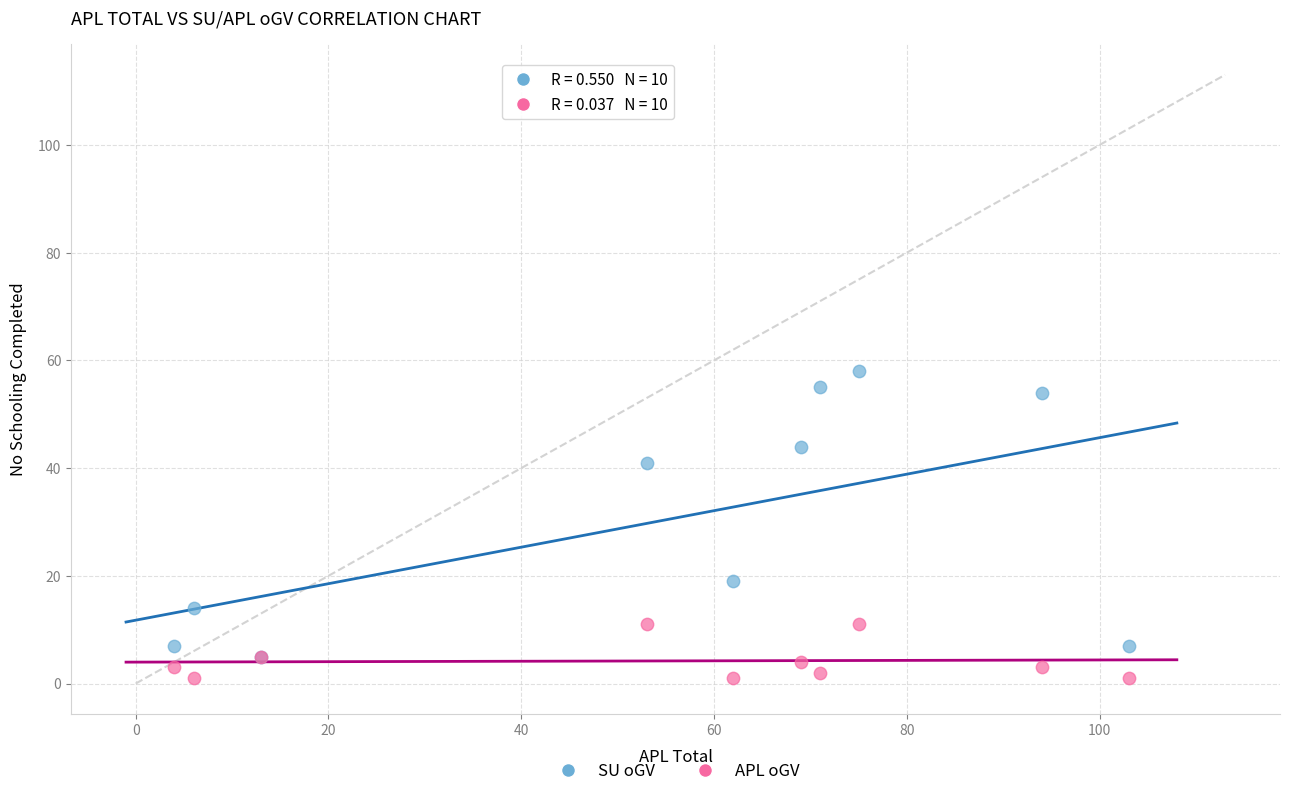

In the SU oGV series, what Y value is closest to 31?

41